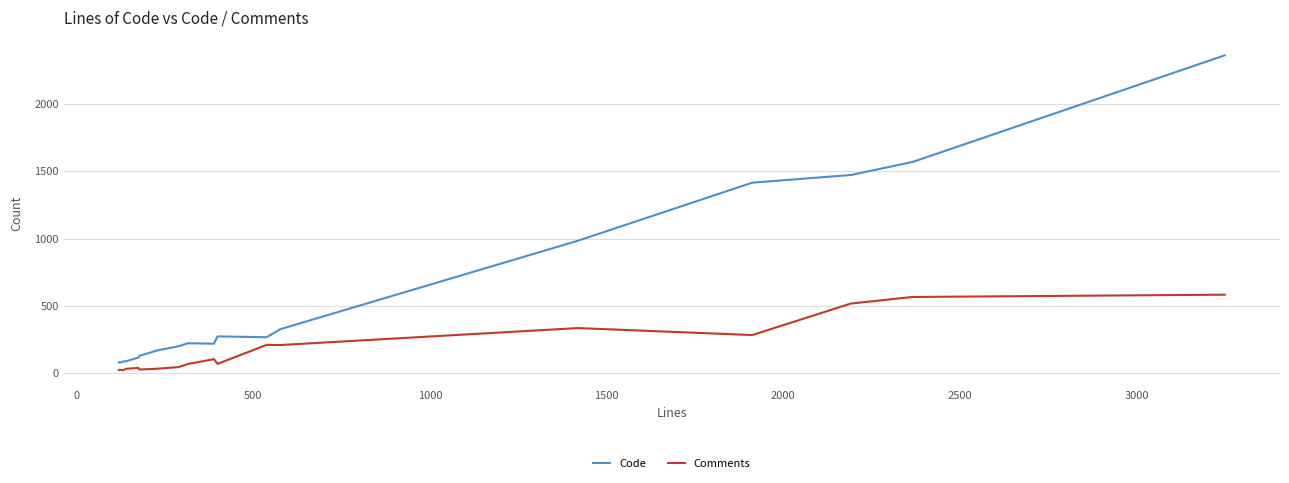

Which series has the largest range (max minus min)?

Code